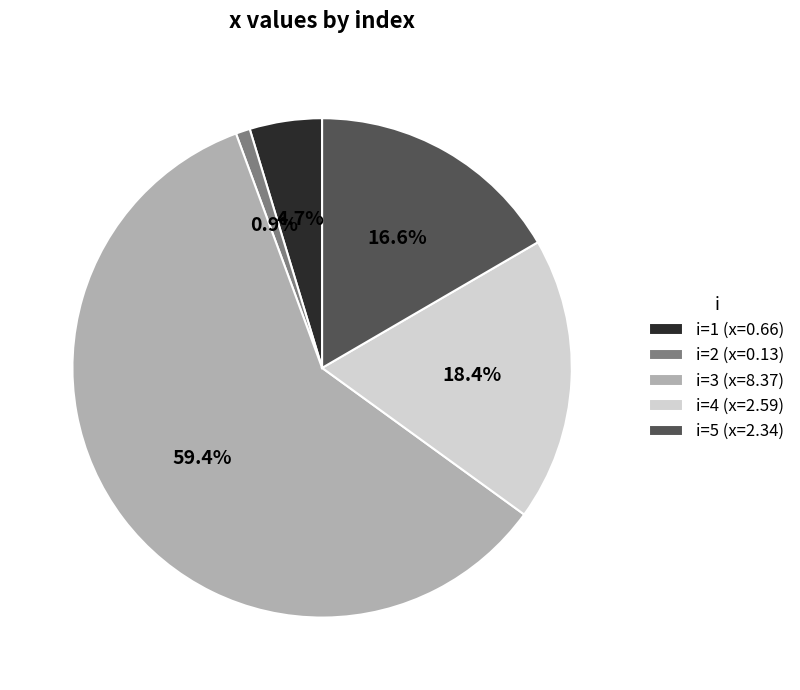

Which category has the biggest portion of the pie?

i=3 (x=8.37)